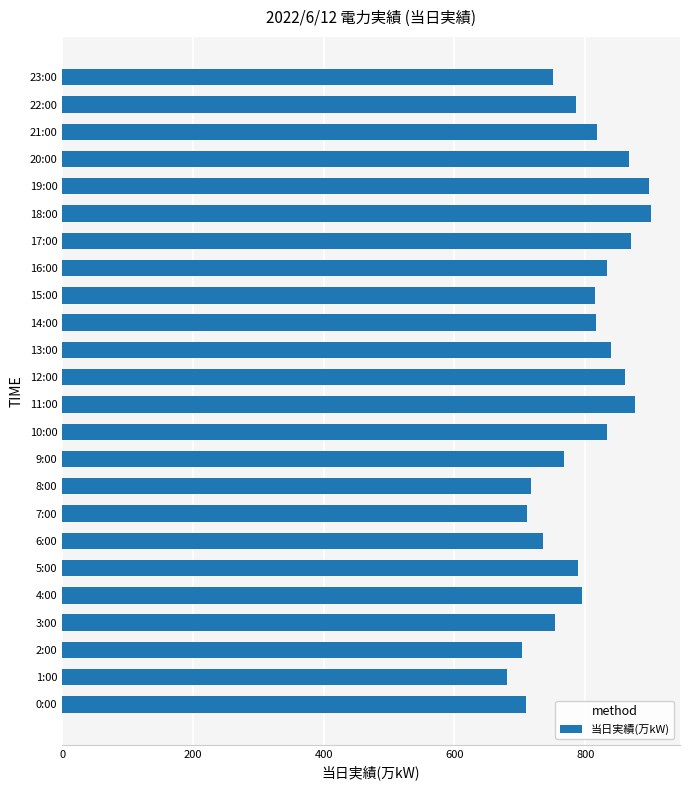

What is the maximum value shown in the chart?

900